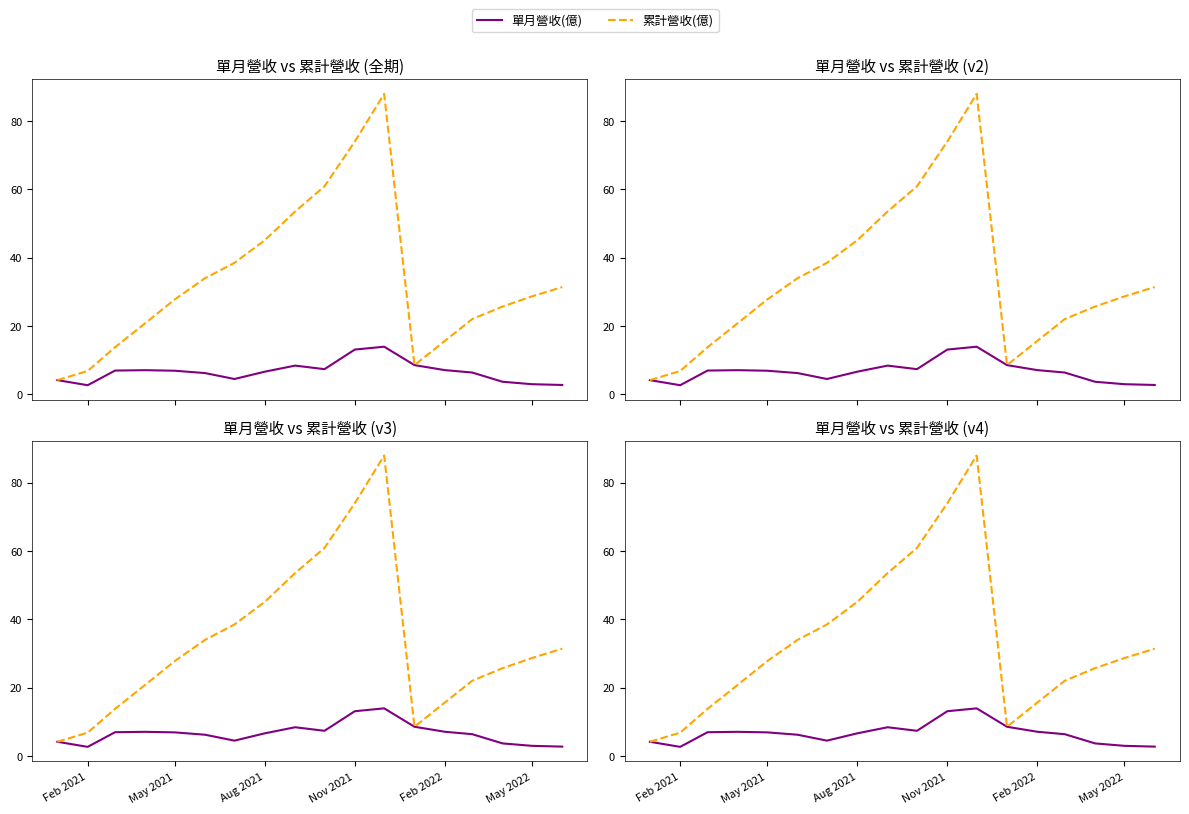

What is the total value across all series at Nov 2021?

87.1